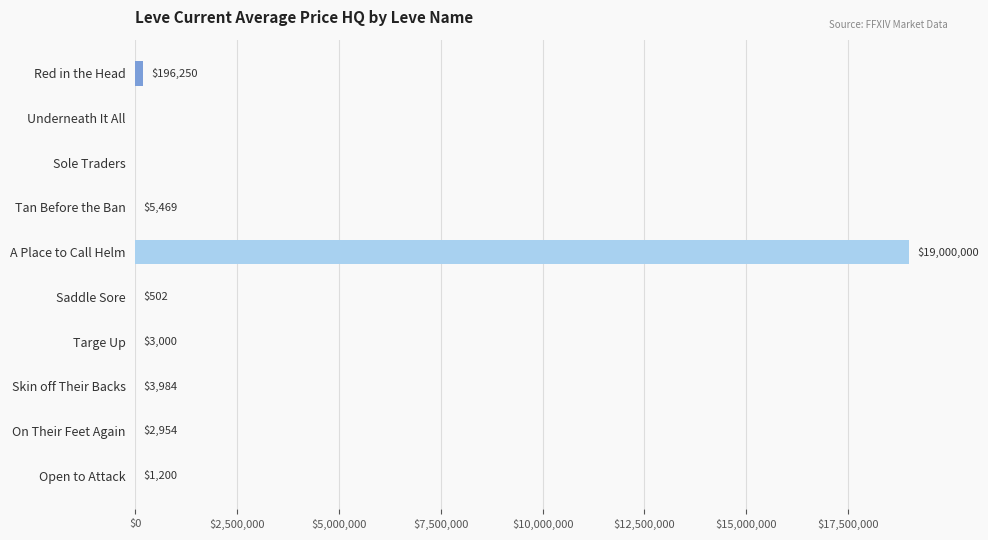

What is the change in value from Sole Traders to Open to Attack?

+1200.0